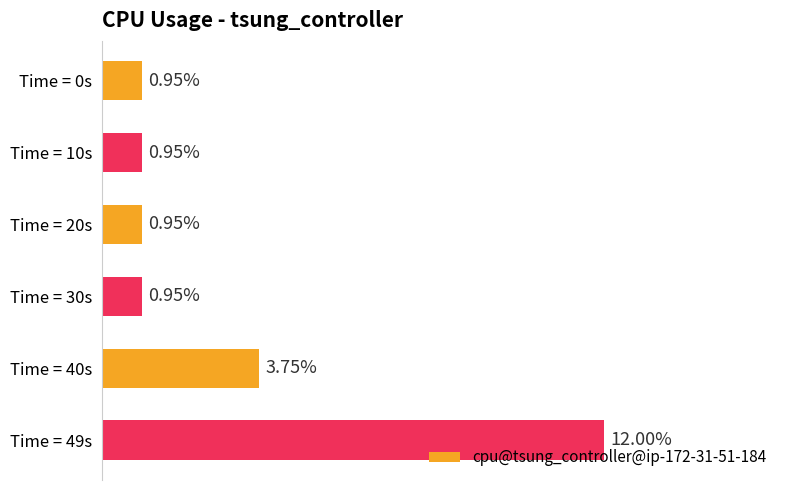

Between Time = 0s and Time = 40s, which is larger?

Time = 40s